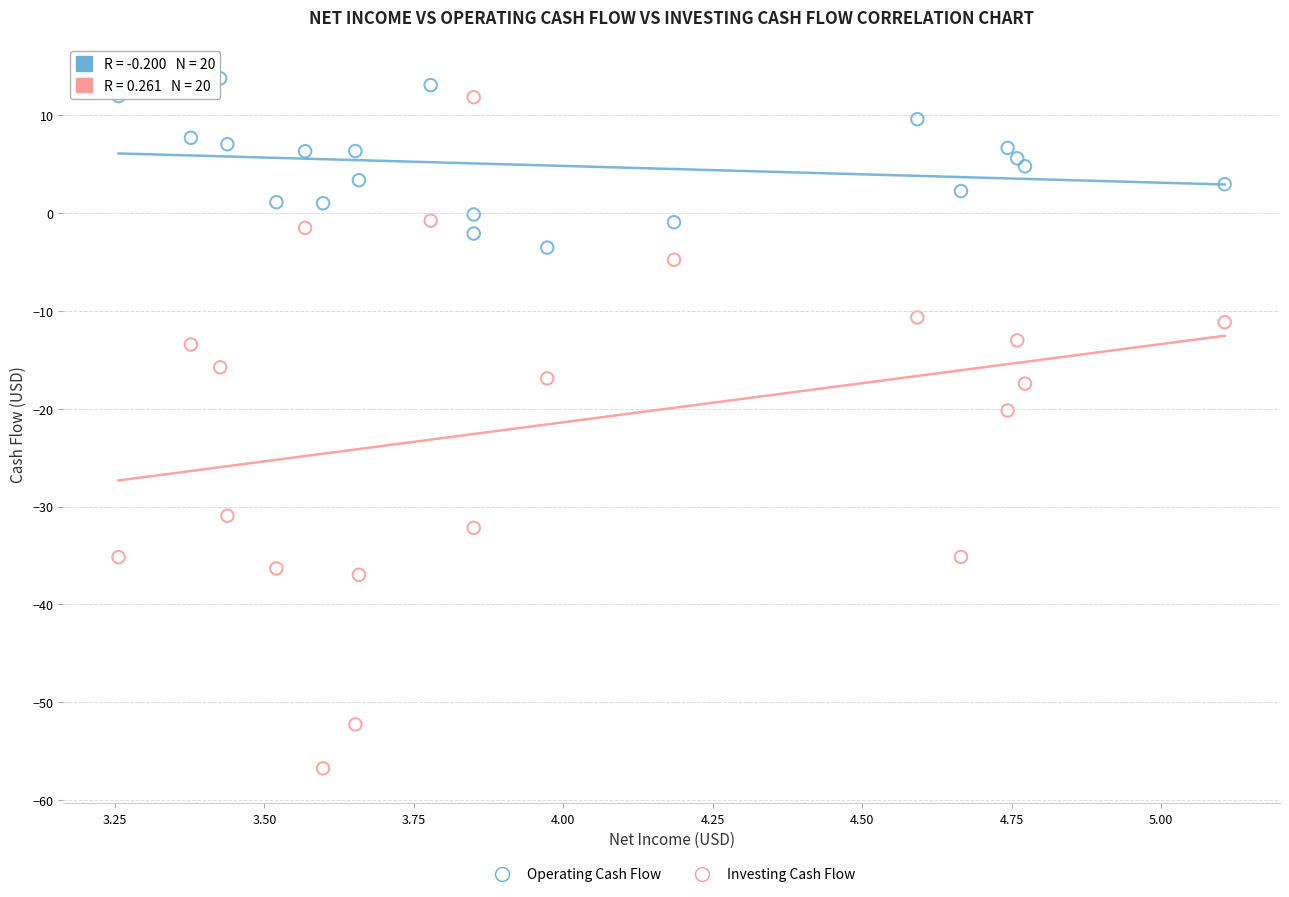

Which series contains the highest Y value?

Operating Cash Flow